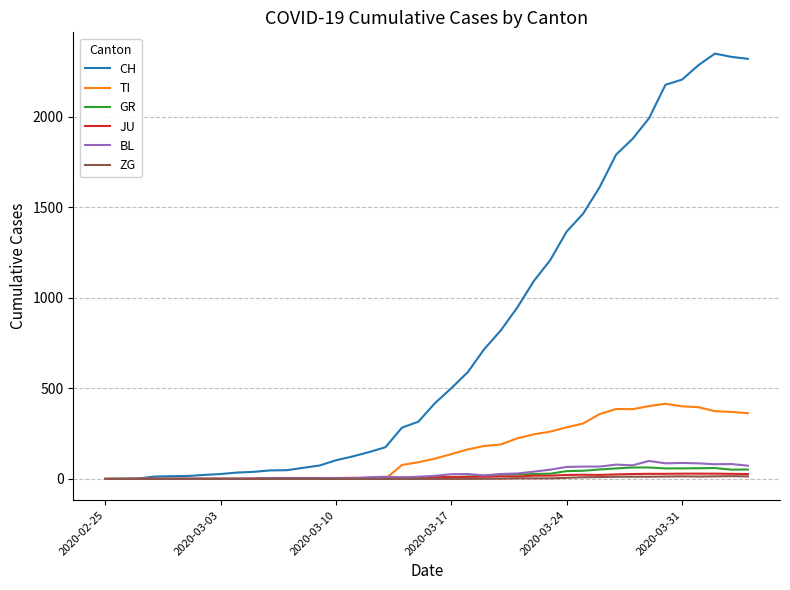

What is the highest value of the BL series?

99